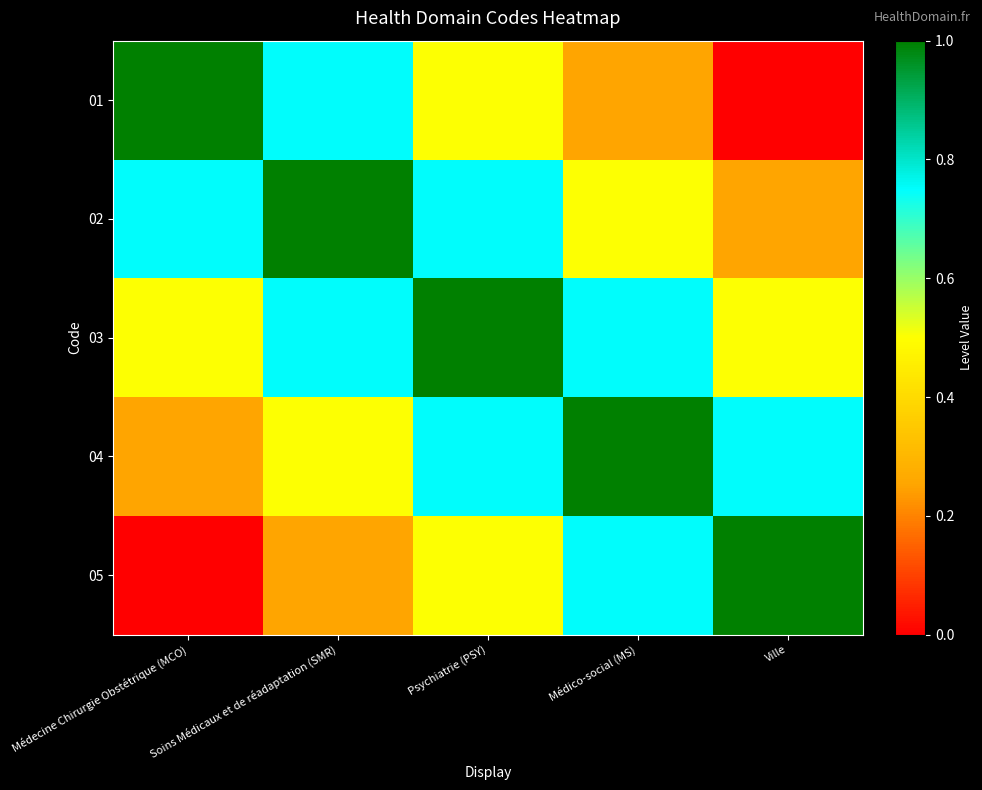

Between Soins Médicaux et de réadaptation (SMR) and Psychiatrie (PSY), which series saw the biggest shift?

01